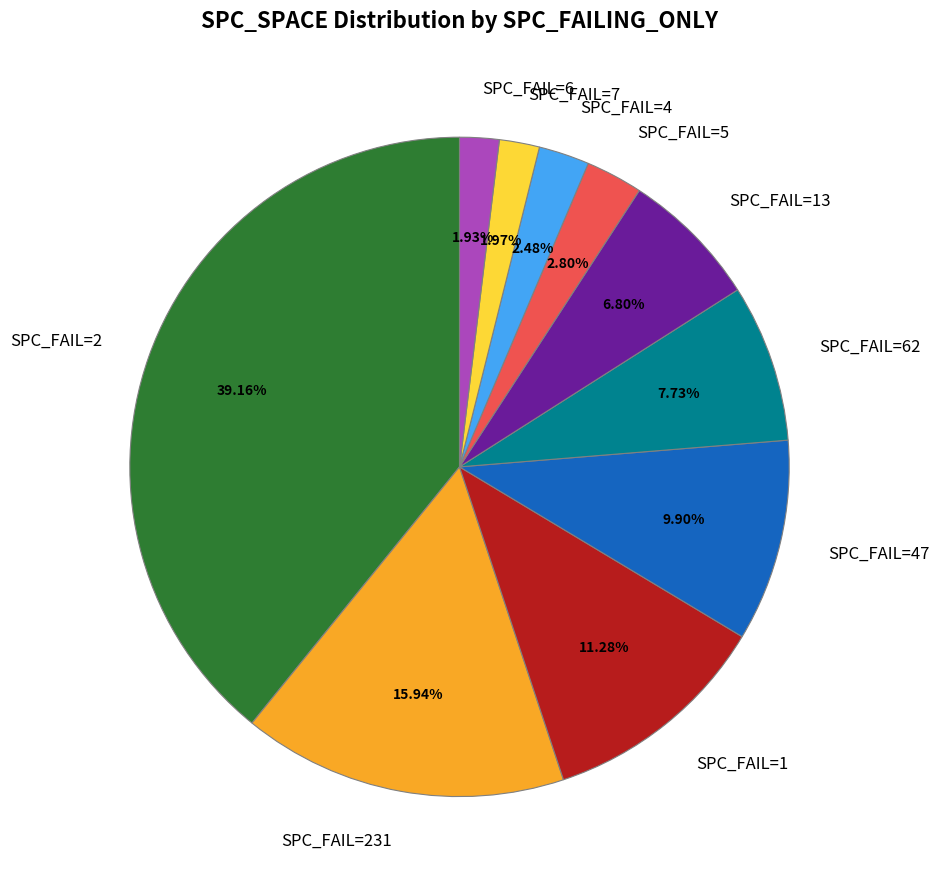

Do SPC_FAIL=13 and SPC_FAIL=6 together represent more than half of the pie?

No